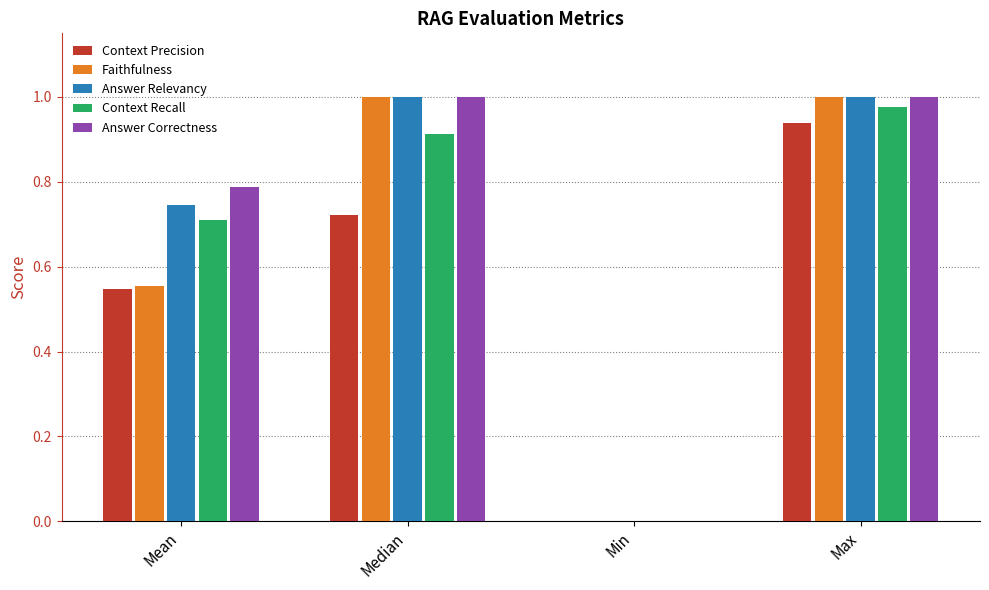

At which label does Context Precision reach its peak?

Max